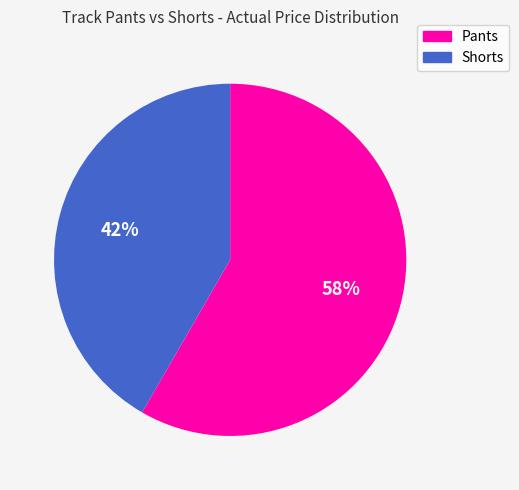

Is it true that Pants is 45% of the pie?

False